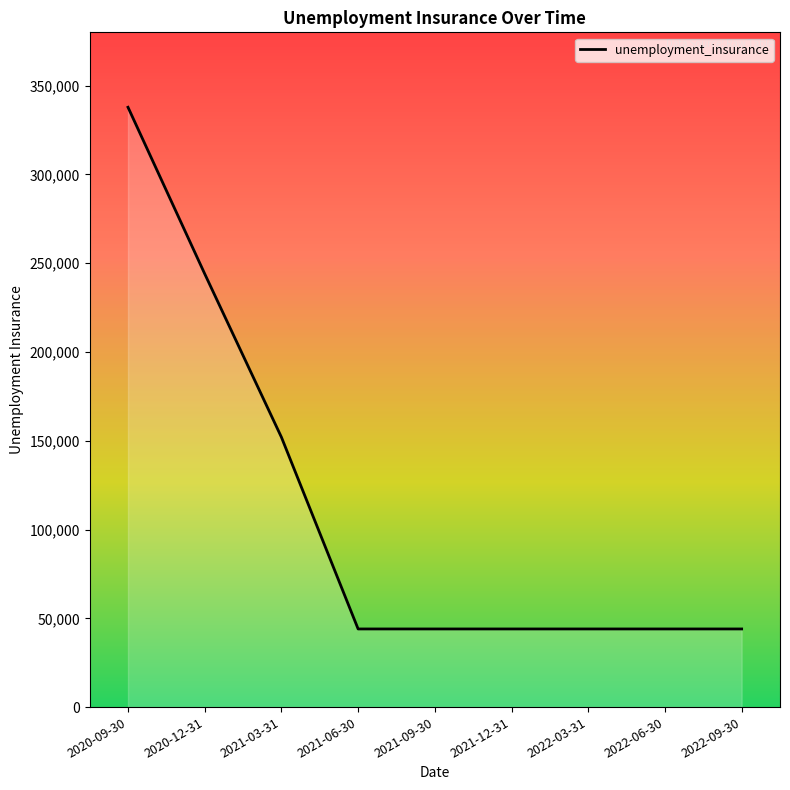

What is the sum of all values?

997800